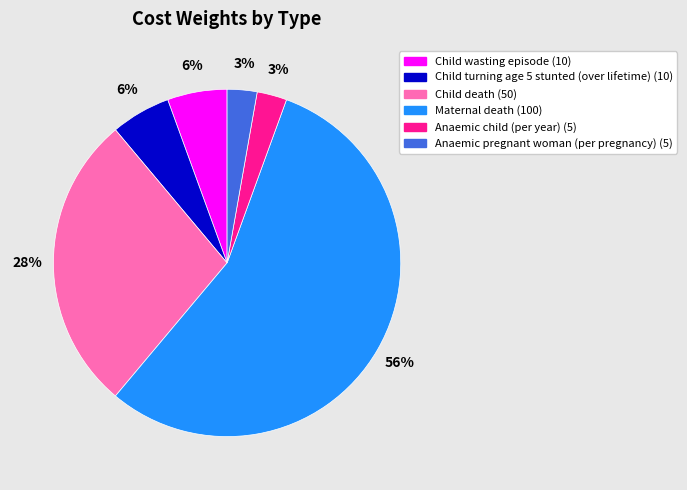

Combined, do Child wasting episode and Anaemic pregnant woman (per pregnancy) account for over 50%?

No